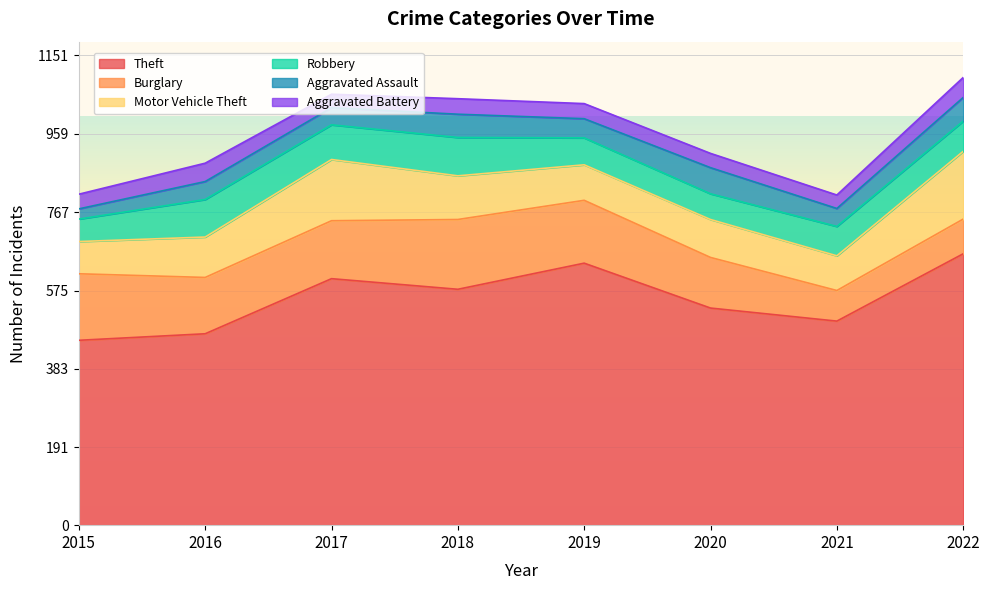

What is the sum of all Aggravated Assault values?

381